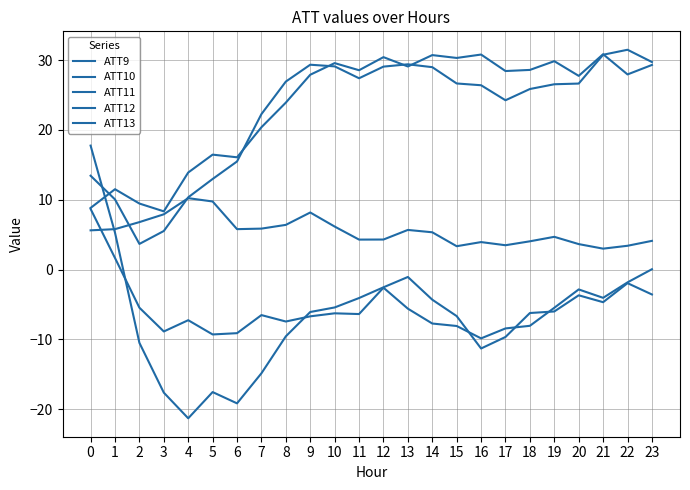

What is the minimum value shown in the chart?

-21.3